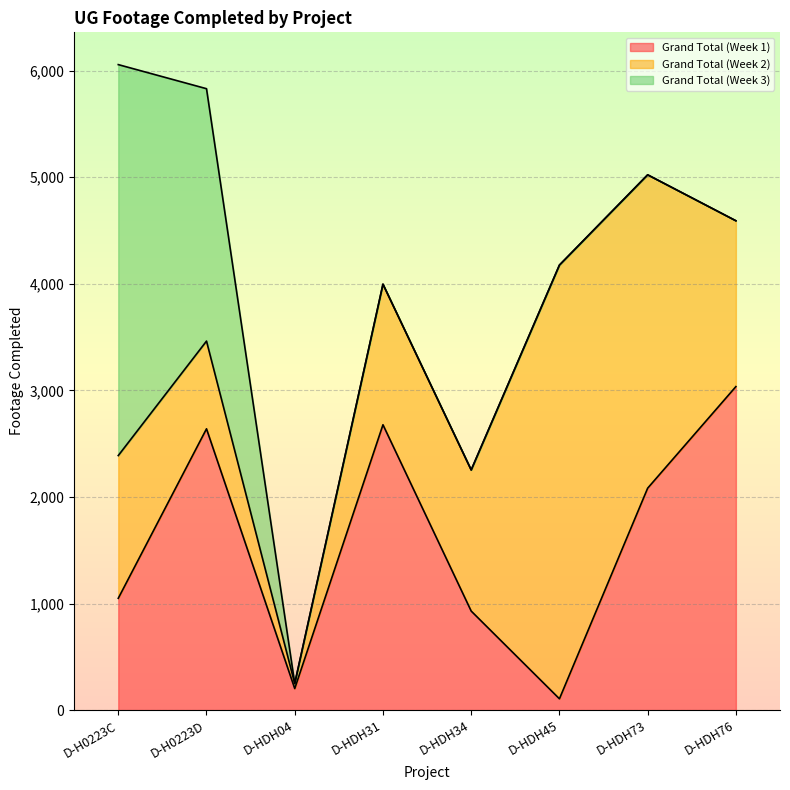

Which has a higher value, D-HDH73 or D-HDH34?

D-HDH73